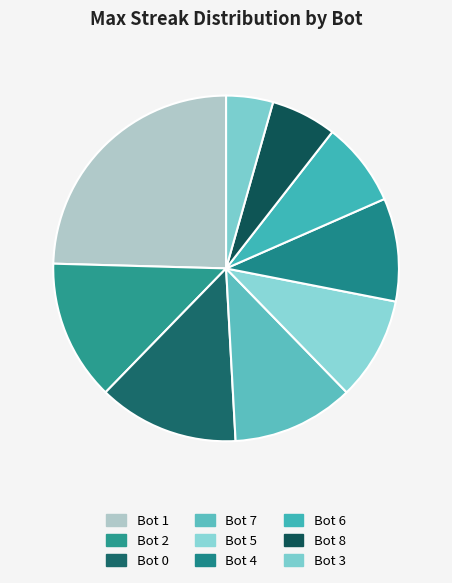

What percentage is the Bot 0 slice, to the nearest percent?

13%